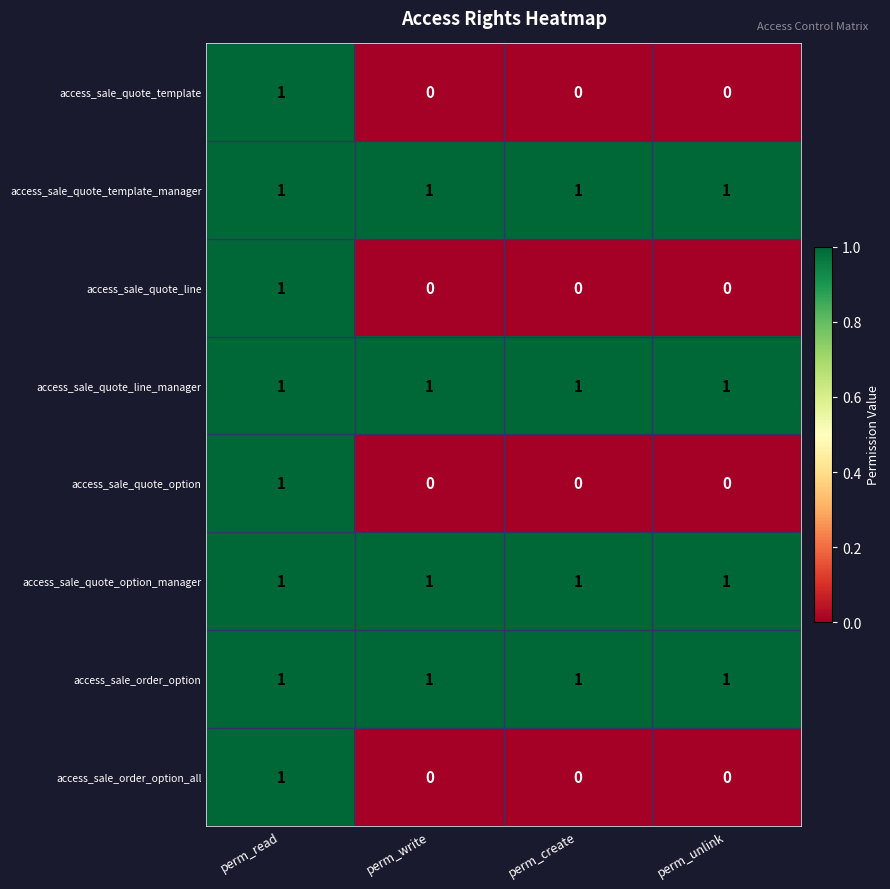

At how many categories does at least one series exceed 0?

4